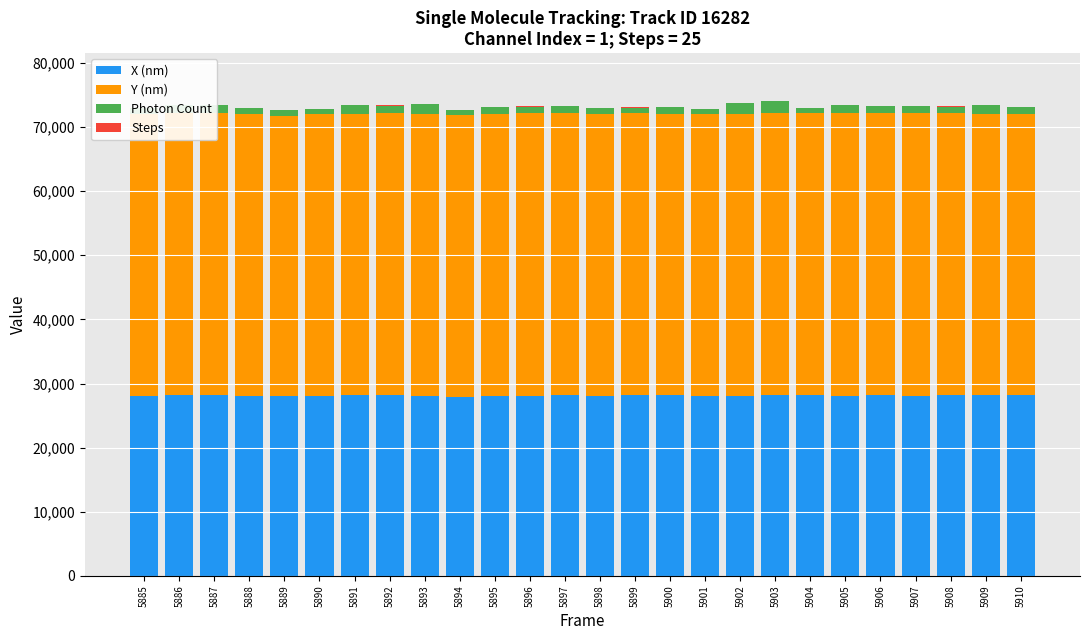

At which label does Steps reach its peak?

5885